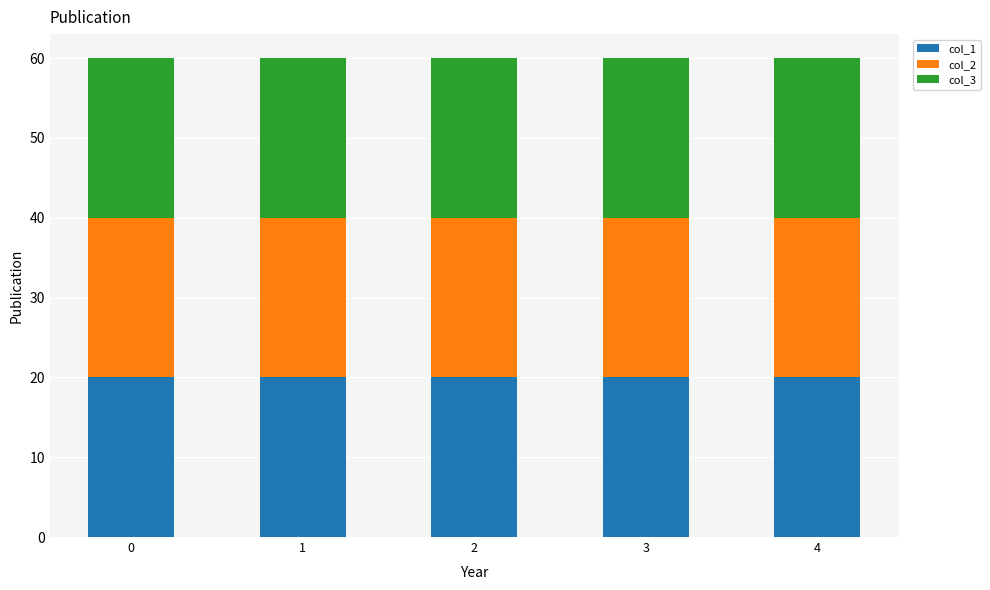

Reading left to right, what are the values for col_1?

20.0	20.0	20.0	20.0	20.0